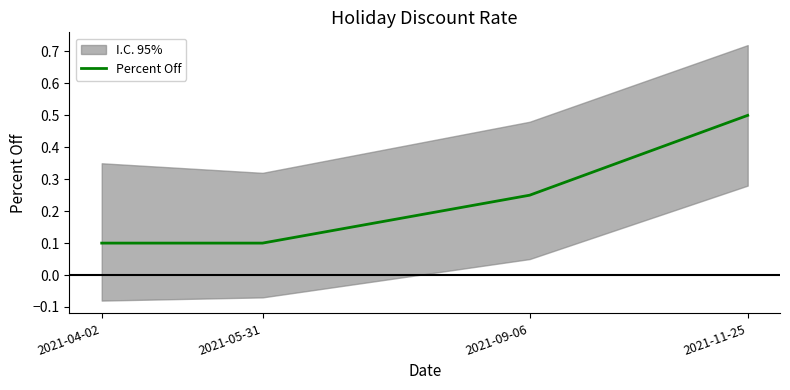

Which category has the lowest value across all series?

2021-04-02